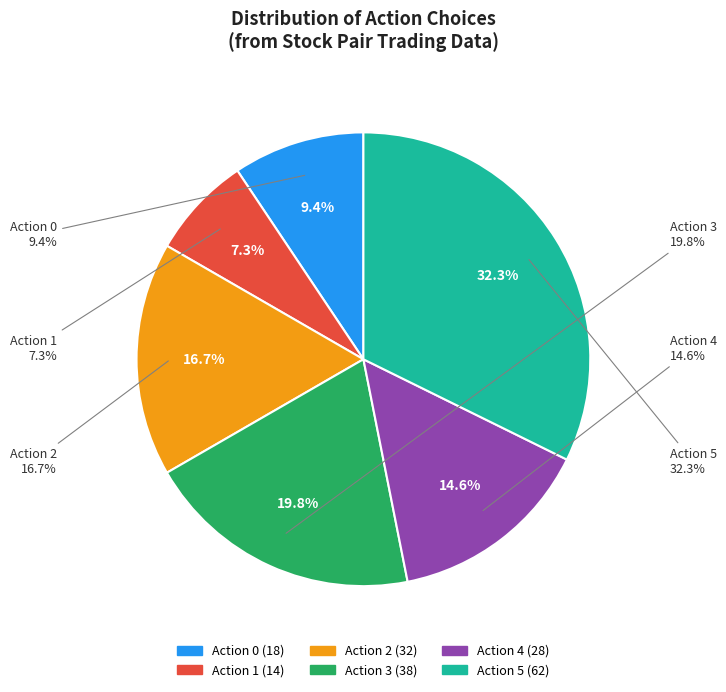

The 5 slice represents 39% of the pie. True or false?

False